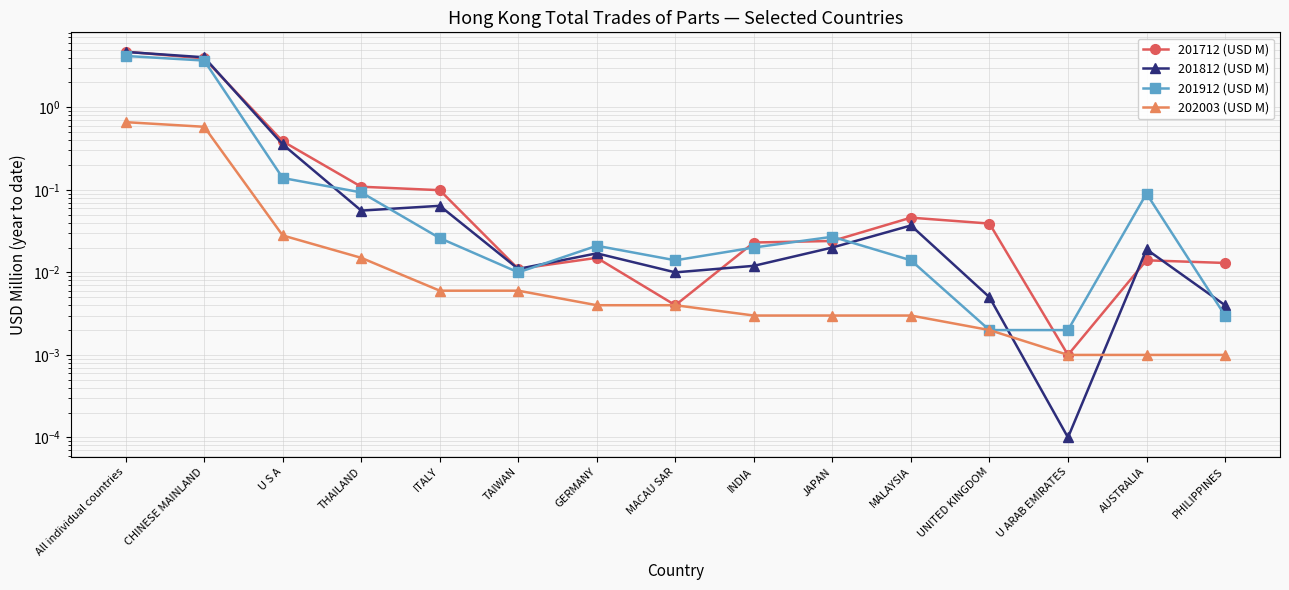

True or false: 202003 (USD M) has a value of 0.0 at THAILAND.

True